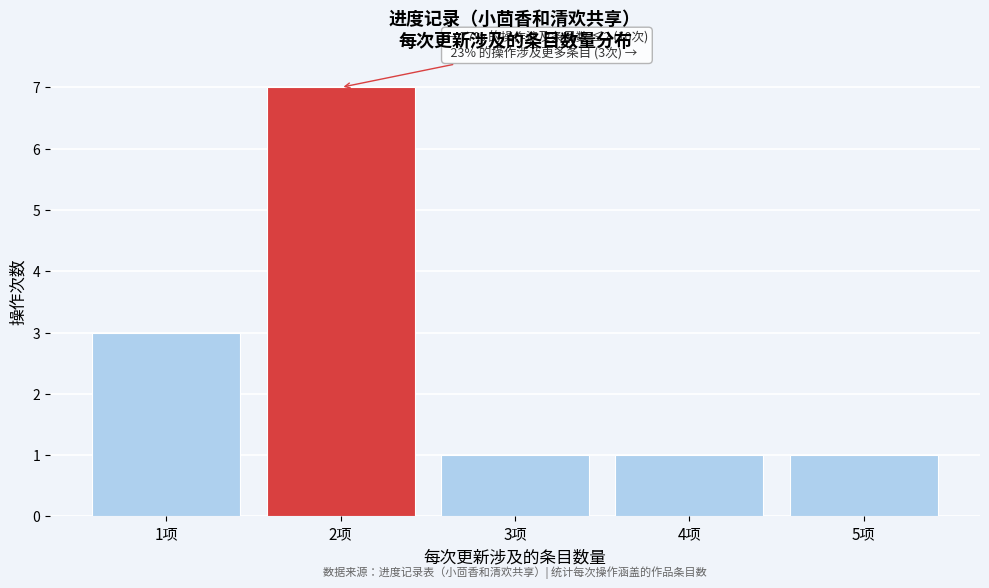

Reading right to left, extract all data points from this chart.

1	1	1	7	3